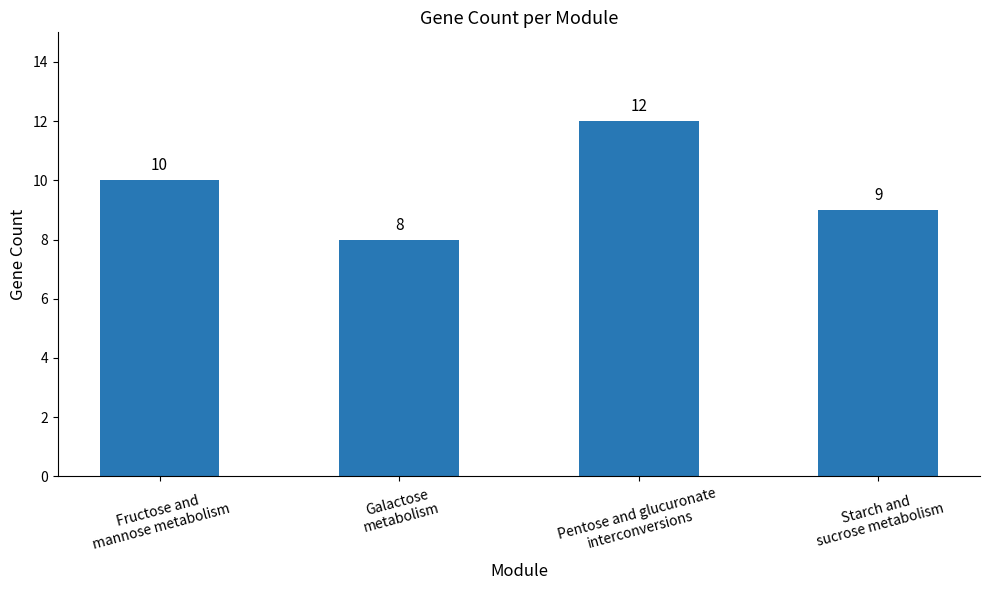

What is the difference between the second highest and second lowest values?

1